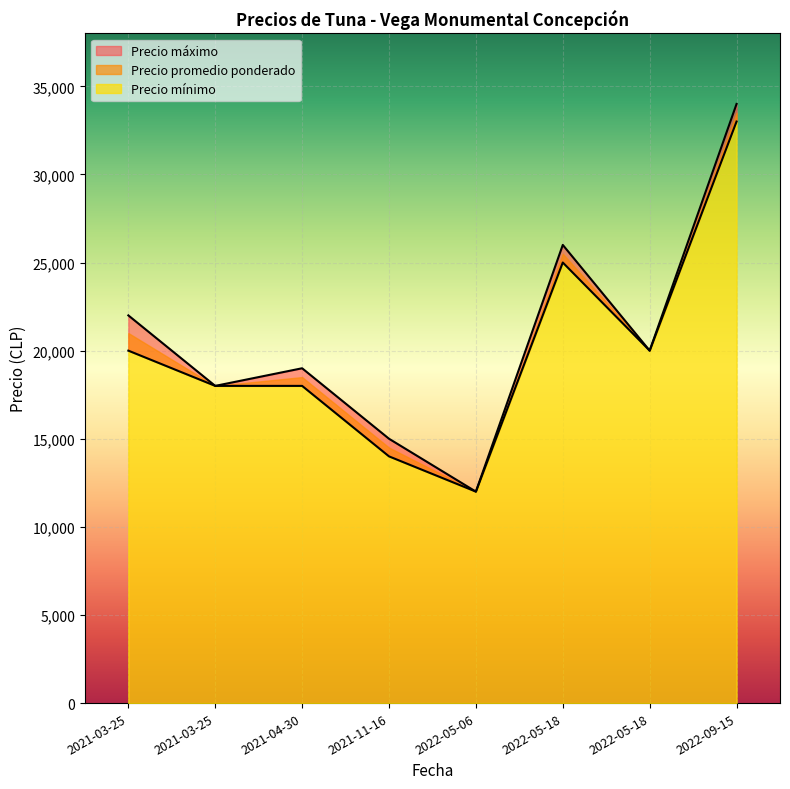

At which category is the sum across all series the highest?

2022-09-15